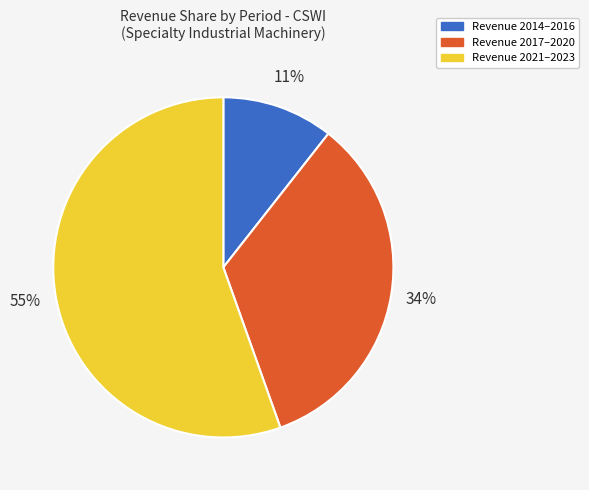

Is there a majority slice in this chart?

Yes